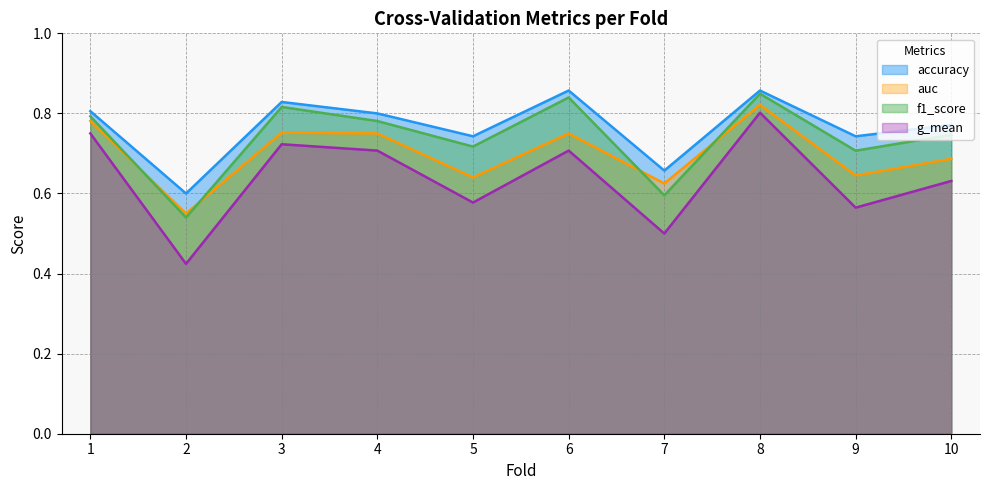

What value does the f1_score series have at 3?

0.8